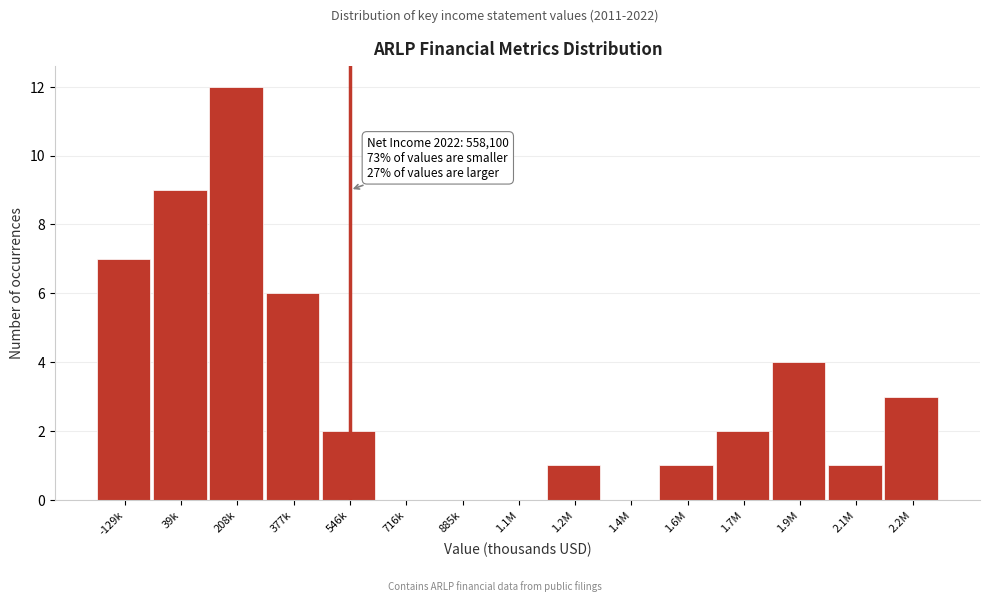

Reading right to left, what are all the values shown in this chart?

2.2M=3	2.1M=1	1.9M=4	1.7M=2	1.6M=1	1.4M=0	1.2M=1	1.1M=0	885k=0	716k=0	546k=2	377k=6	208k=12	39k=9	-129k=7